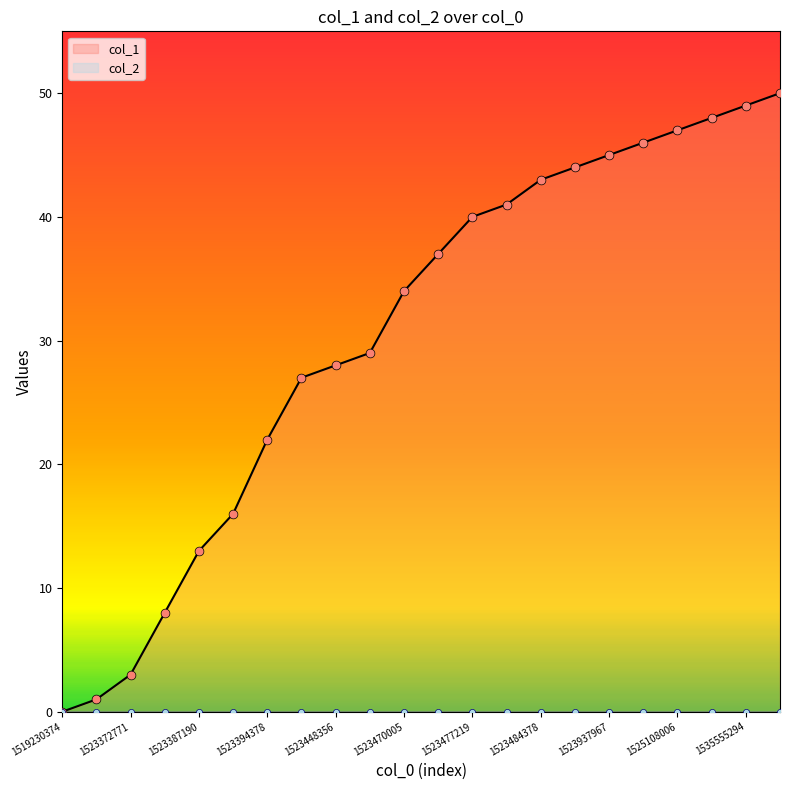

What is the change in value from 1523462772 to 1523470005?

+5